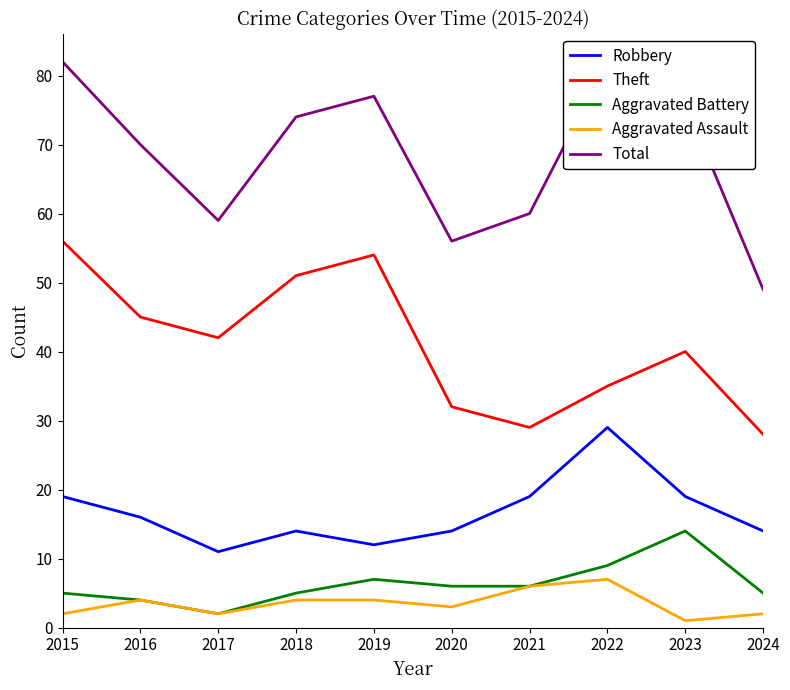

How many data points in Robbery are less than 16?

5